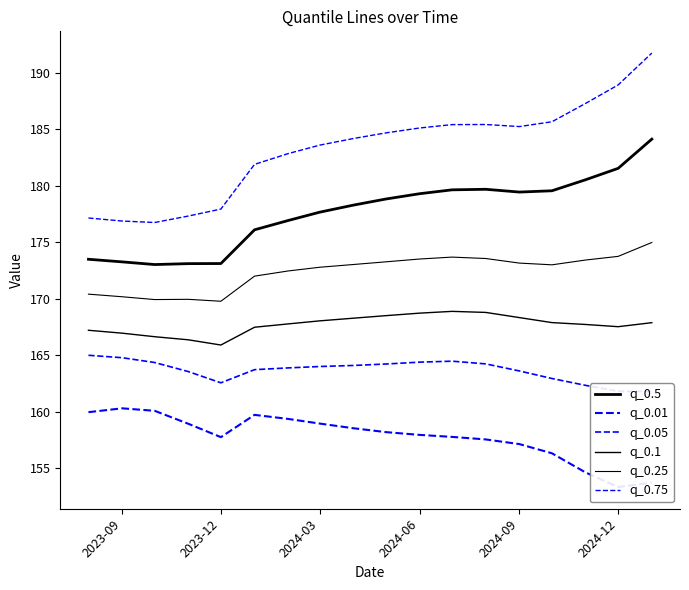

Is the value of q_0.05 at 2023-09 greater than the value of q_0.1 at 16?

No